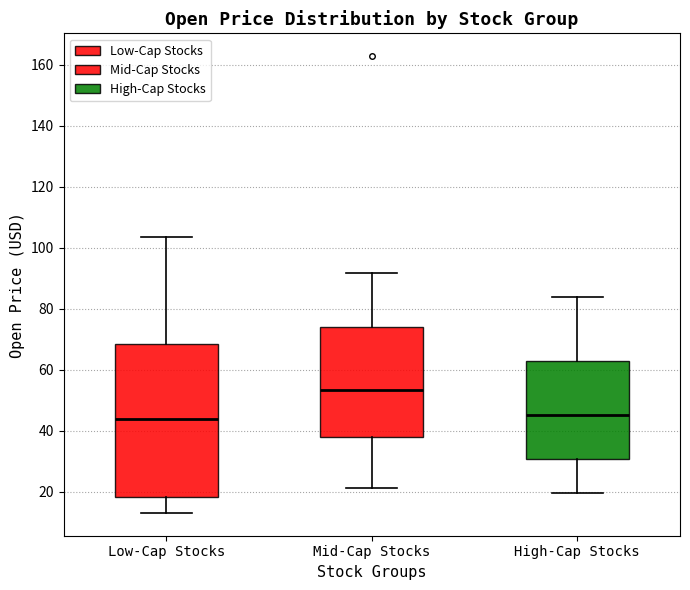

Where does the lower whisker of the box for Mid-Cap Stocks end on the y-axis? The values are not printed on the chart, so give them approximately, as read against the axis.

22